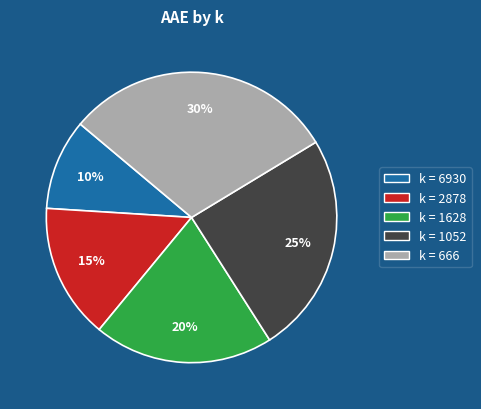

To the nearest percent, what is the average slice percentage?

20%